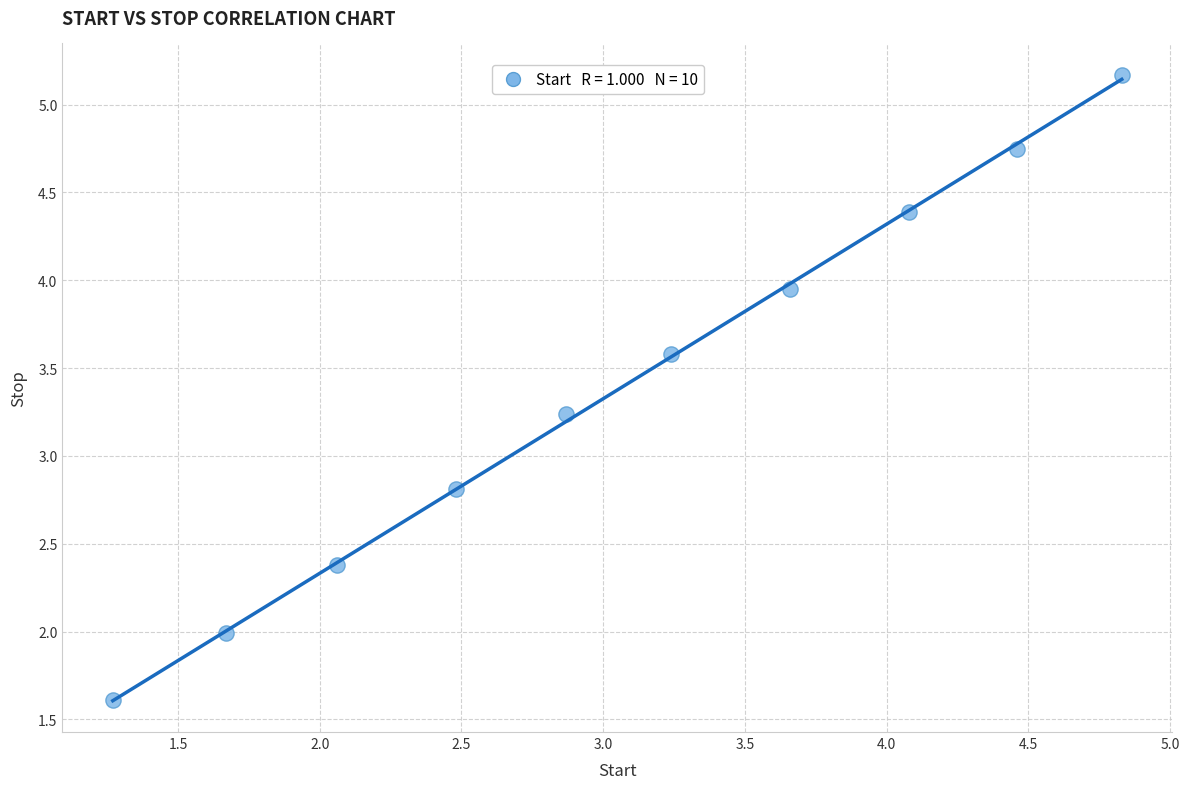

What is the average X value?

3.1